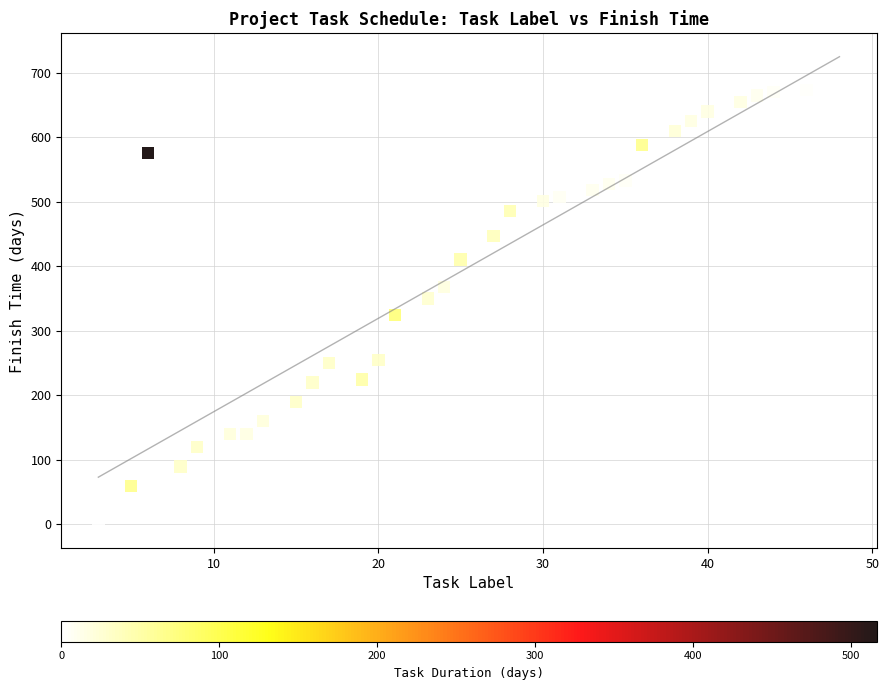

What is the range of Y values (max minus min)?

674